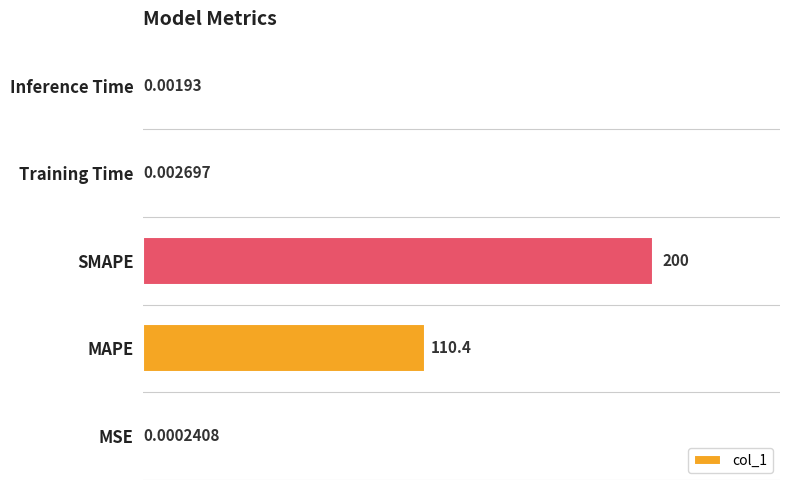

Between MSE and Inference Time, which is larger?

Inference Time